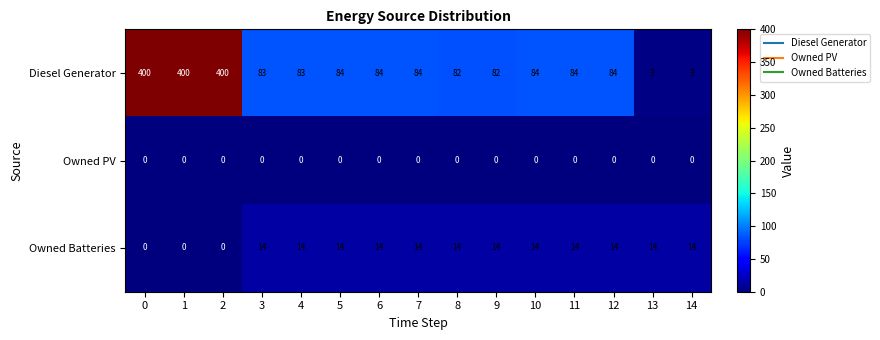

List the series in order of their peak value, lowest first.

Owned PV, Owned Batteries, Diesel Generator